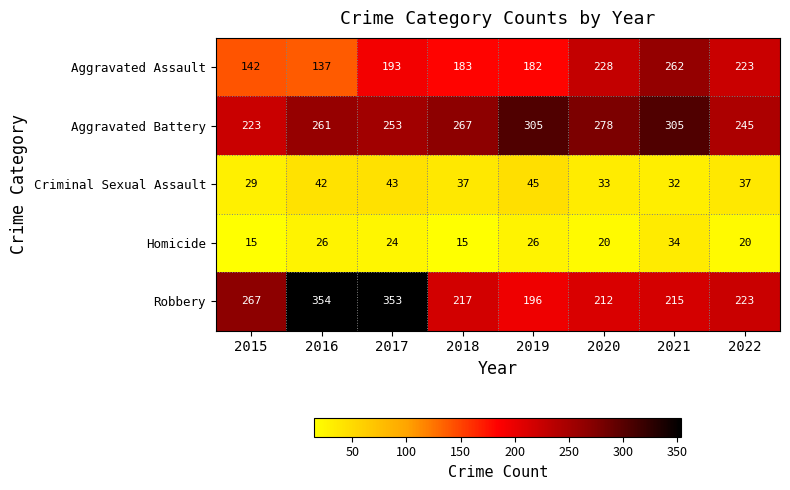

What is the average value of the Criminal Sexual Assault series?

37